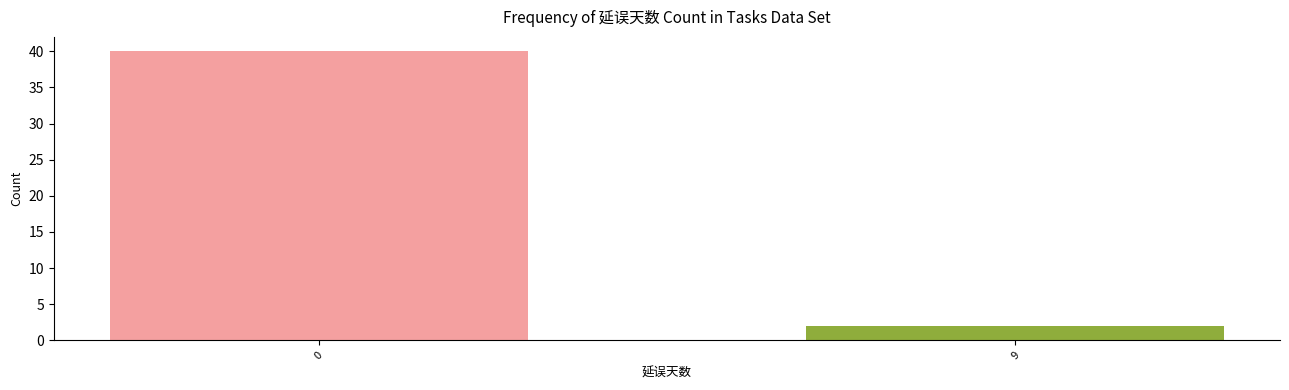

Reading left to right, transcribe all the data shown in this chart.

0=40	9=2